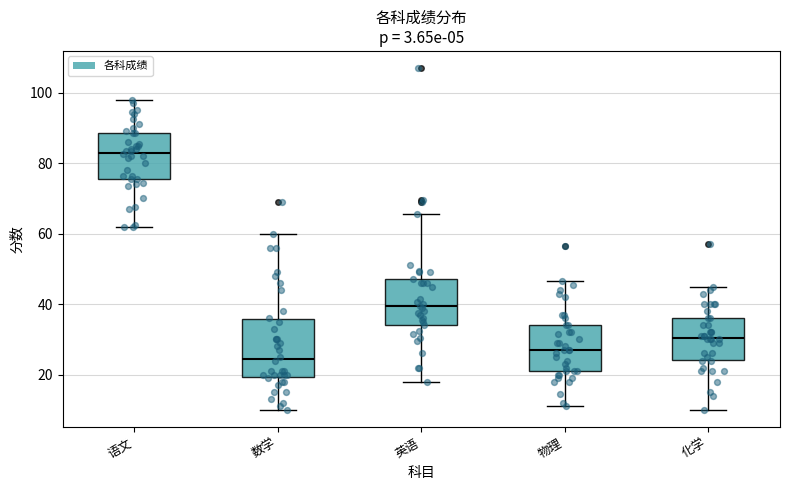

Which box has the highest median line?

语文